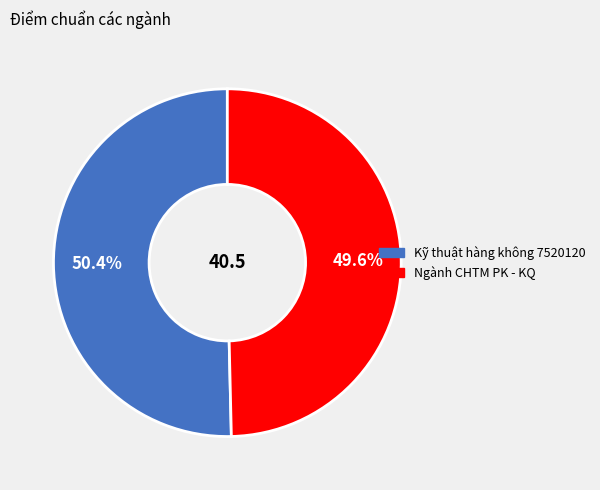

Is it true that Kỹ thuật hàng không 7520120 is 62% of the pie?

False